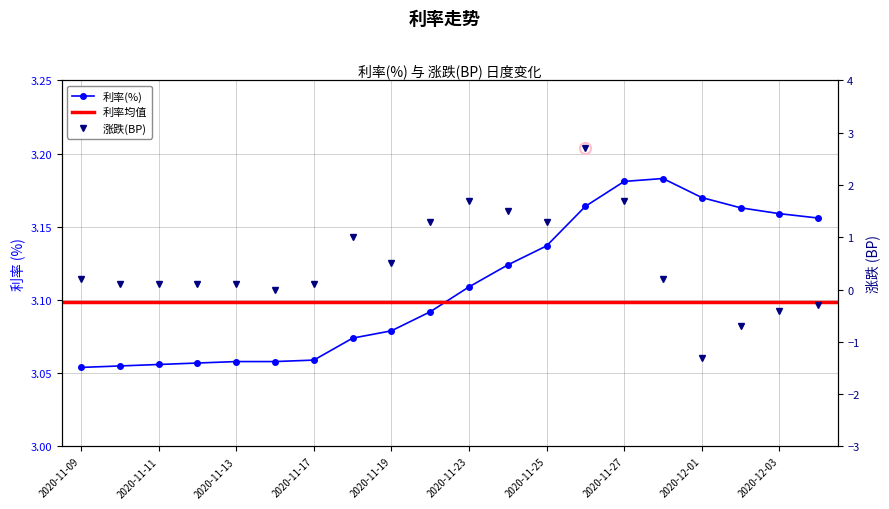

What is the average value of the 利率(%) series?

3.1